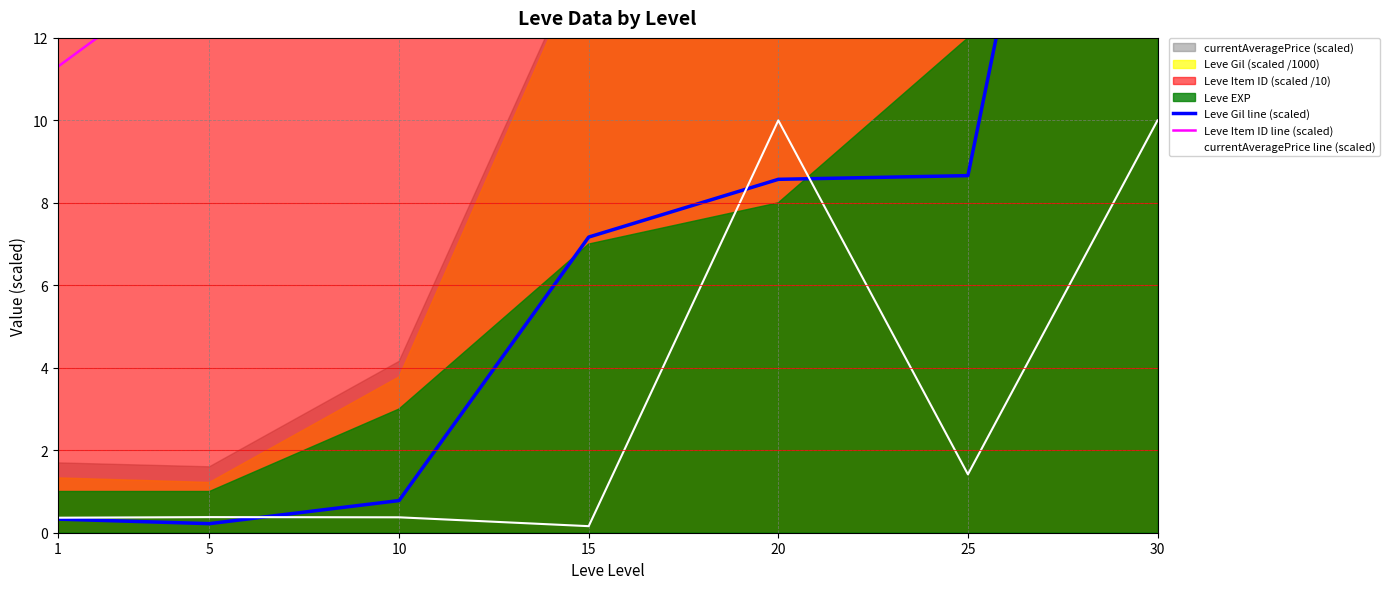

Which category has the highest value across all series?

30